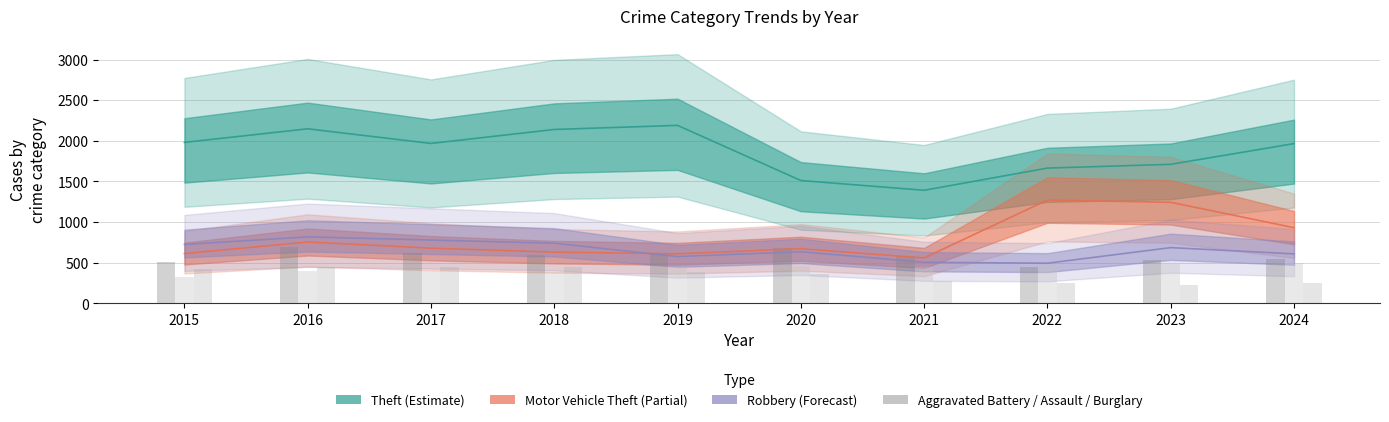

What is the sum of the Aggravated Battery values at 2024 and 2015?

1060